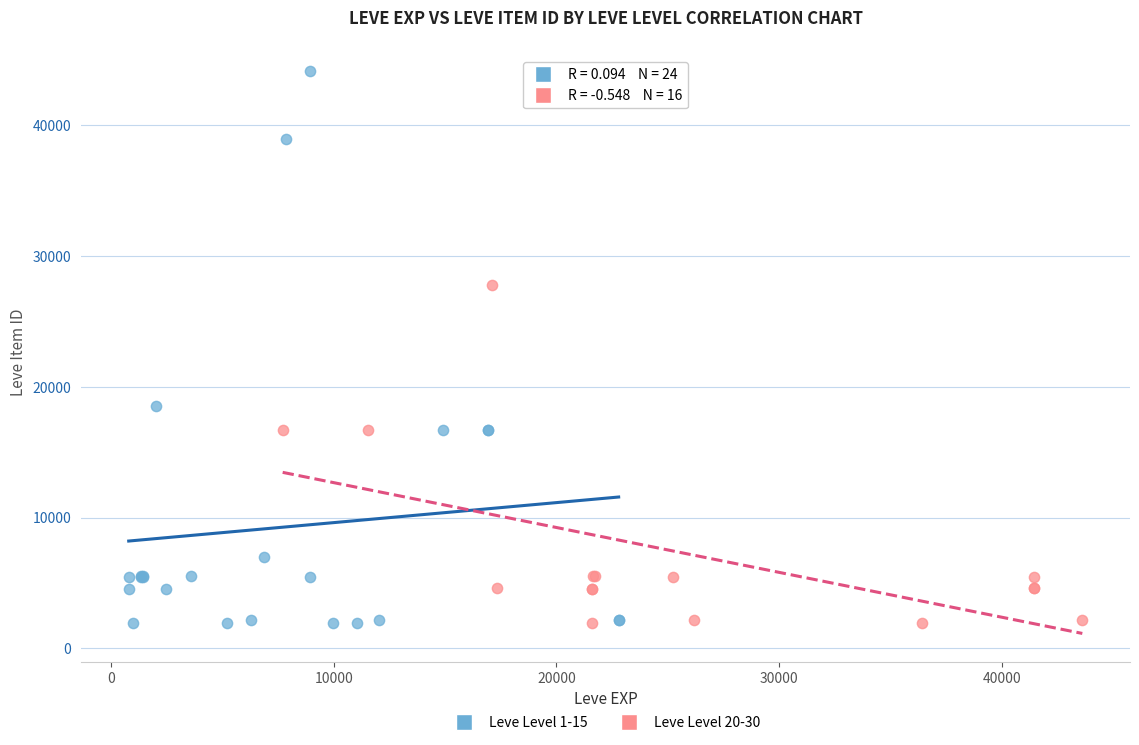

Which series has the widest spread of Y values?

Leve Level 1-15